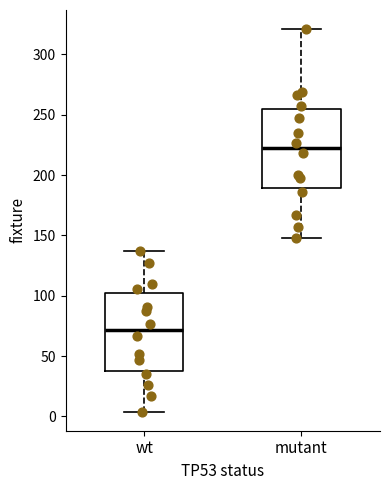

Which box has the highest median line?

mutant